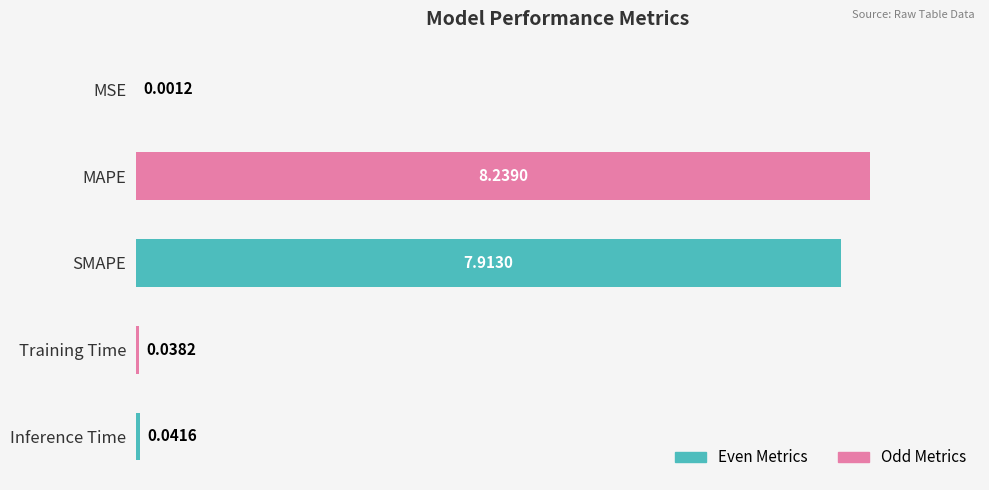

What is the sum of all values?

2.0